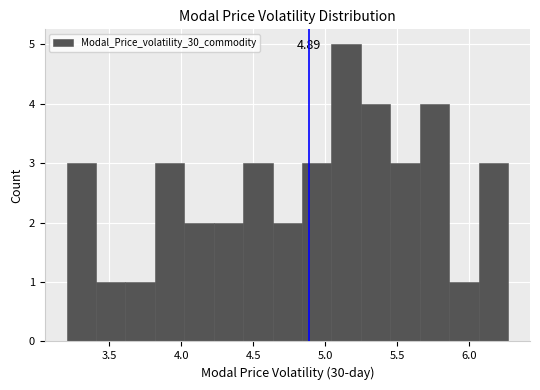

Over which range of the x-axis is the bar tallest?

5.05 to 5.25